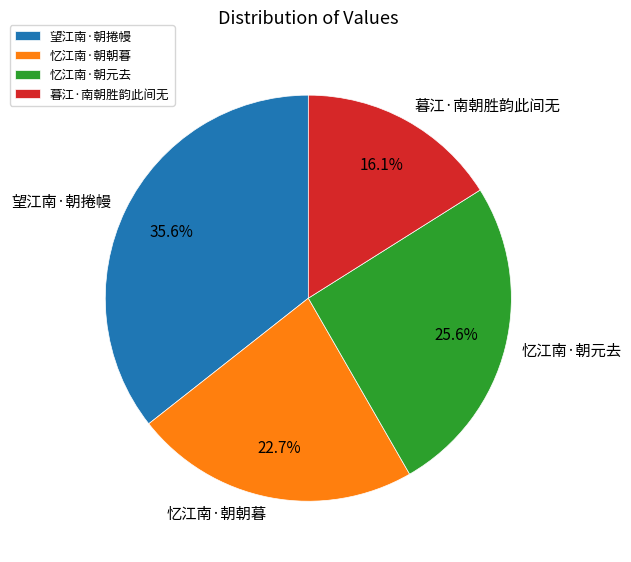

Rank the categories by value from highest to lowest.

望江南·朝捲幔, 忆江南·朝元去, 忆江南·朝朝暮, 暮江·南朝胜韵此间无